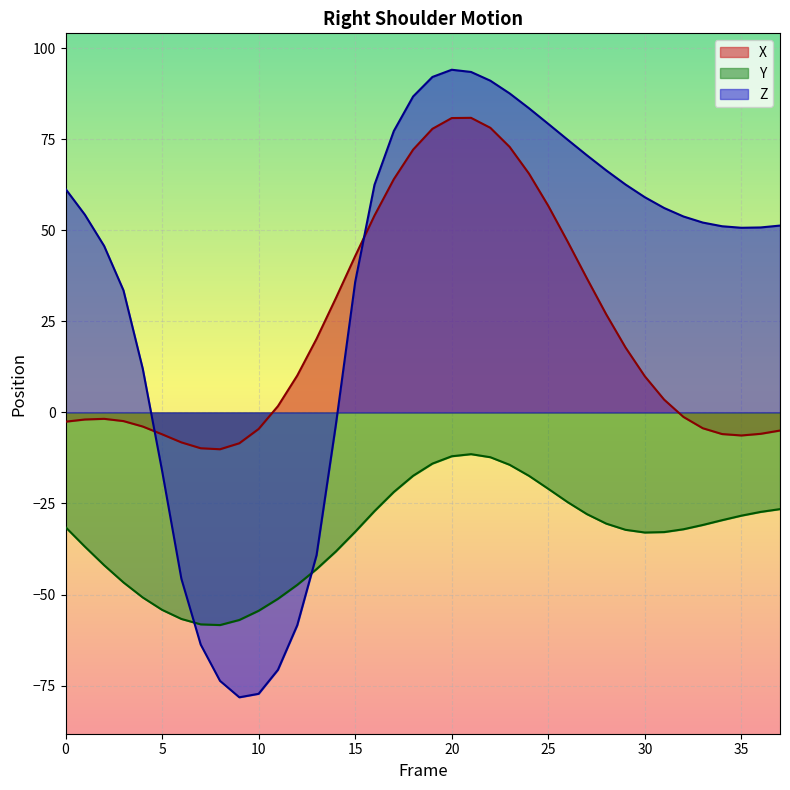

What are all the series names shown in the legend?

X, Y, Z